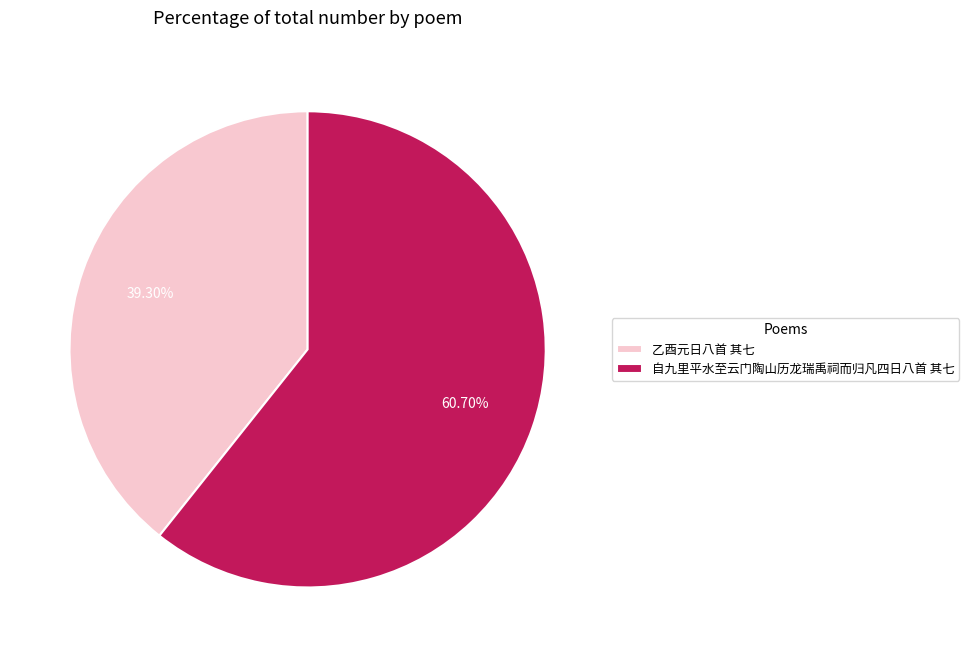

What percentage is the 乙酉元日八首 其七 slice, to the nearest percent?

39%